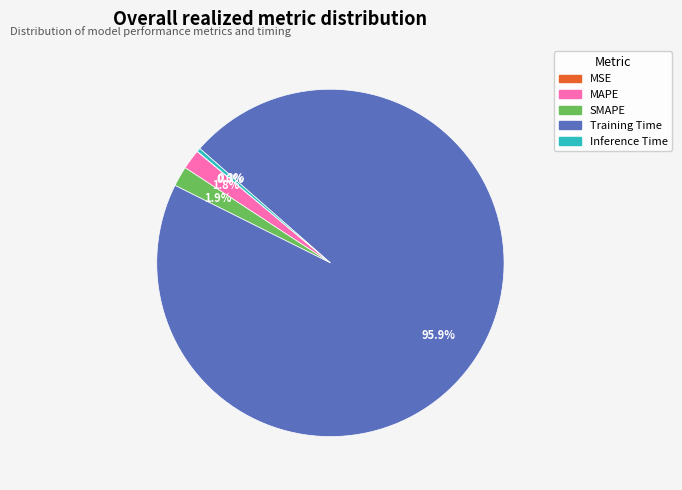

To the nearest percent, what is the combined percentage of Inference Time and Training Time?

96%